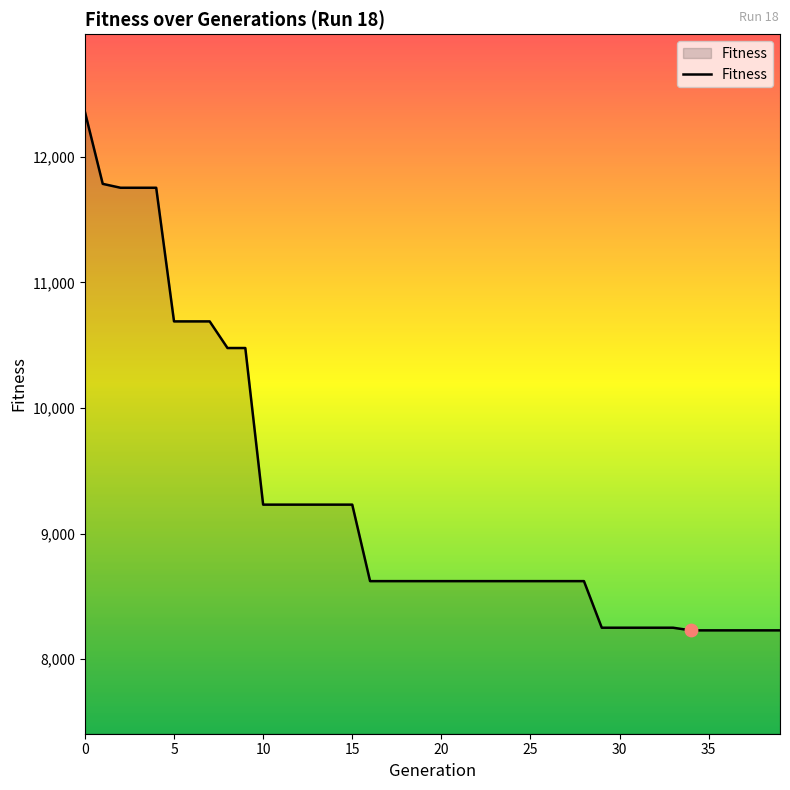

What is the smallest value displayed?

8230